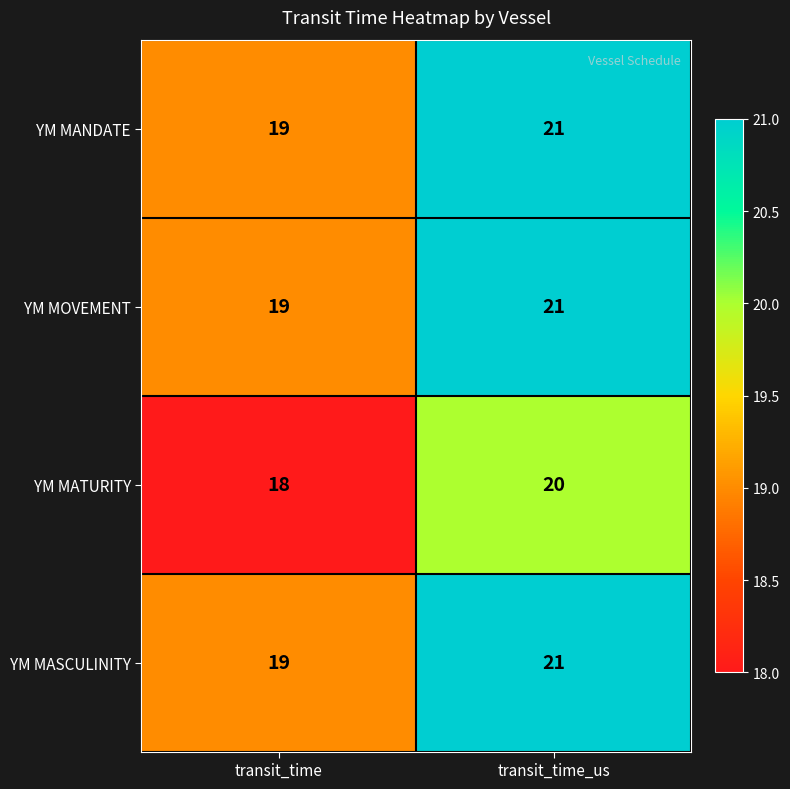

Reading right to left, what are all the values shown in this chart?

YM MANDATE: transit_time_us=21	transit_time=19
YM MOVEMENT: transit_time_us=21	transit_time=19
YM MATURITY: transit_time_us=20	transit_time=18
YM MASCULINITY: transit_time_us=21	transit_time=19